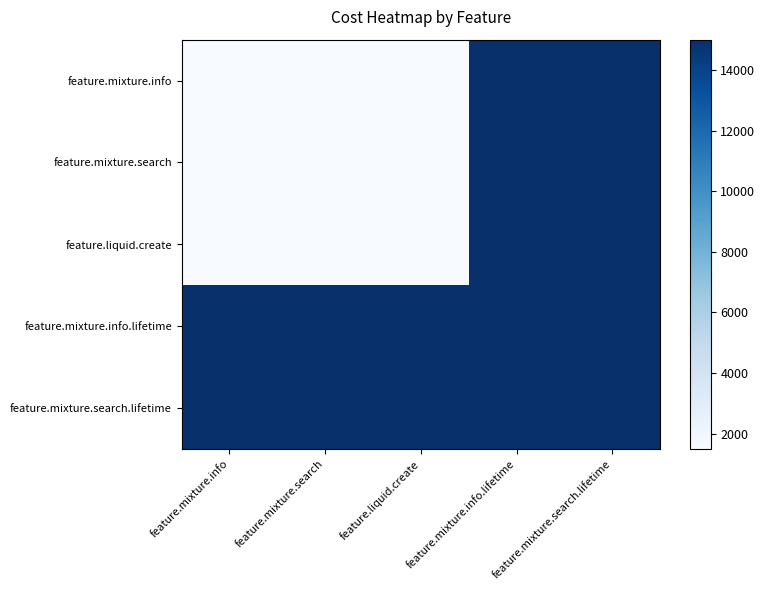

How many data points does each series have?

5